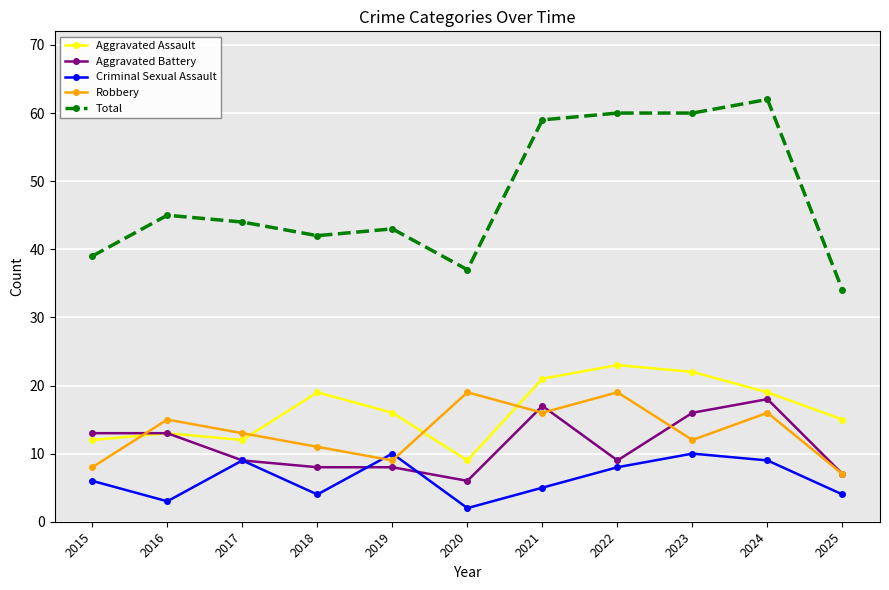

Rank the series by their maximum value, from lowest to highest.

Criminal Sexual Assault, Aggravated Battery, Robbery, Aggravated Assault, Total